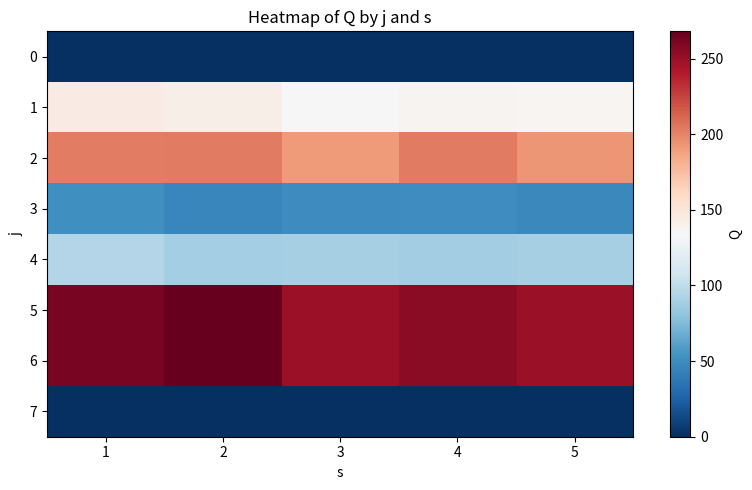

What is the maximum value shown in the chart?

268